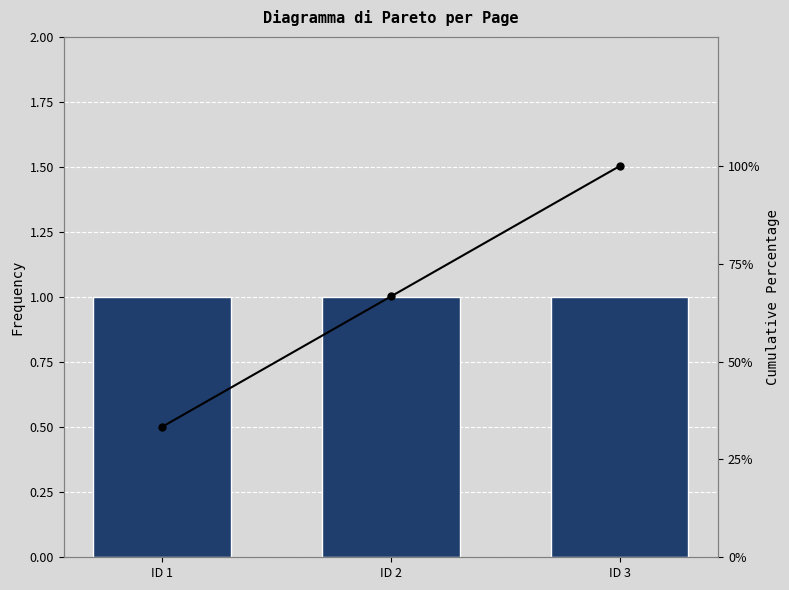

What is the value of the Cumulative % bar at the 1st from the left?

33.3